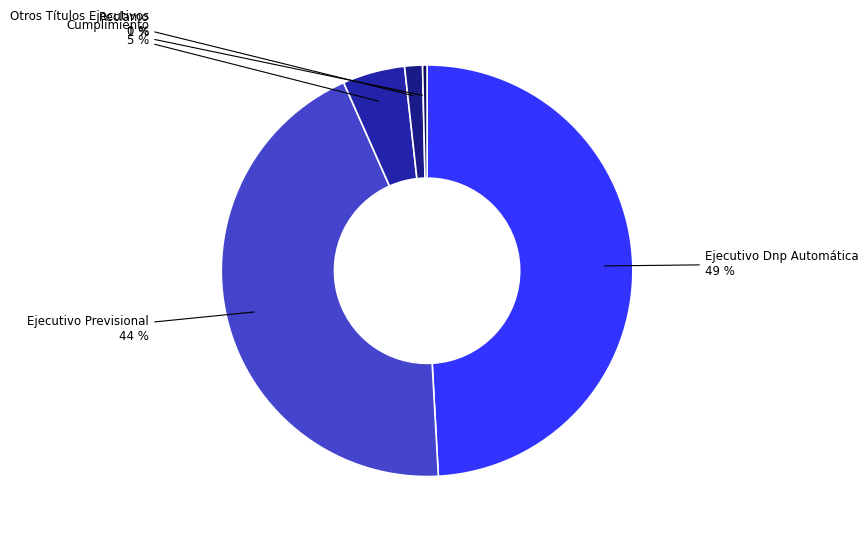

Rank the categories by value from lowest to highest.

Otros Títulos Ejecutivos, Reclamo, Cumplimiento, Ejecutivo Previsional, Ejecutivo Dnp Automática